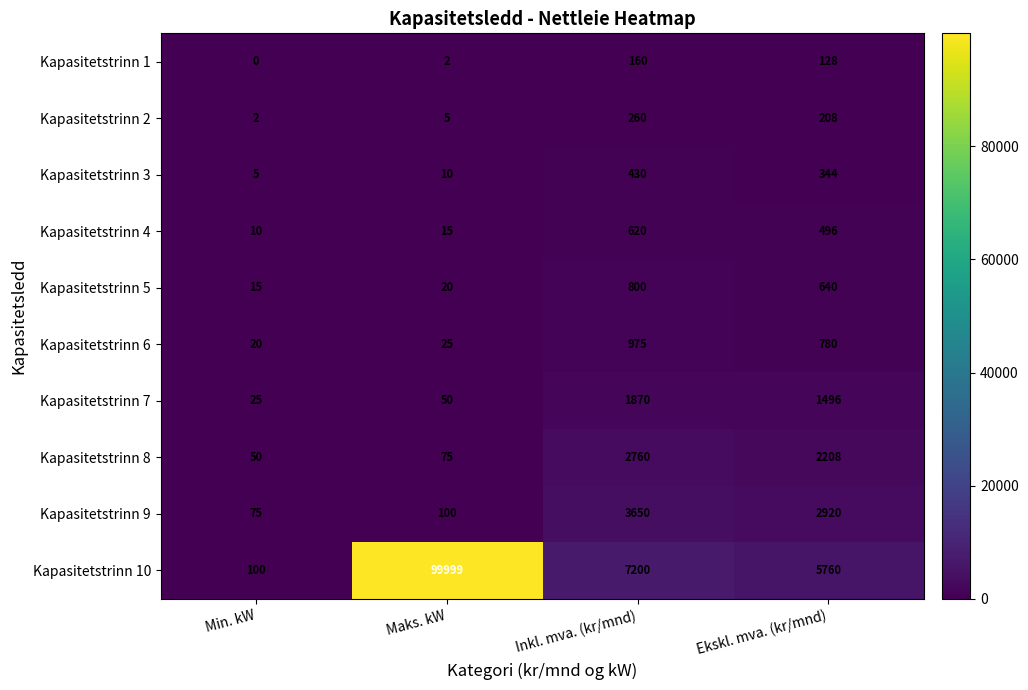

How many distinct data groups are displayed?

10